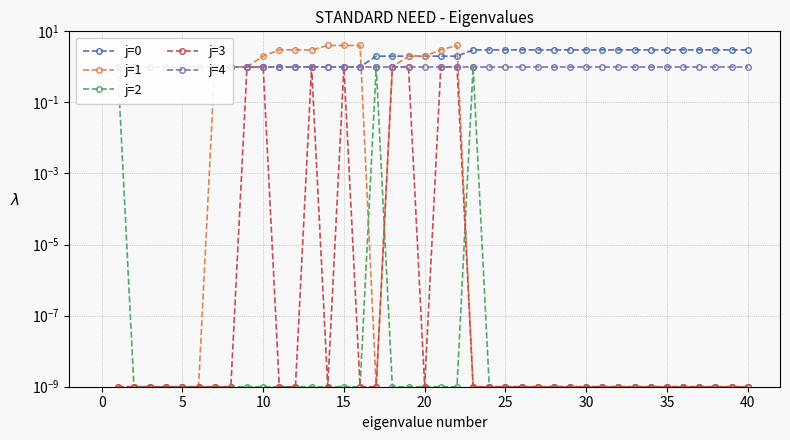

What are all the series names shown in the legend?

j=0, j=1, j=2, j=3, j=4